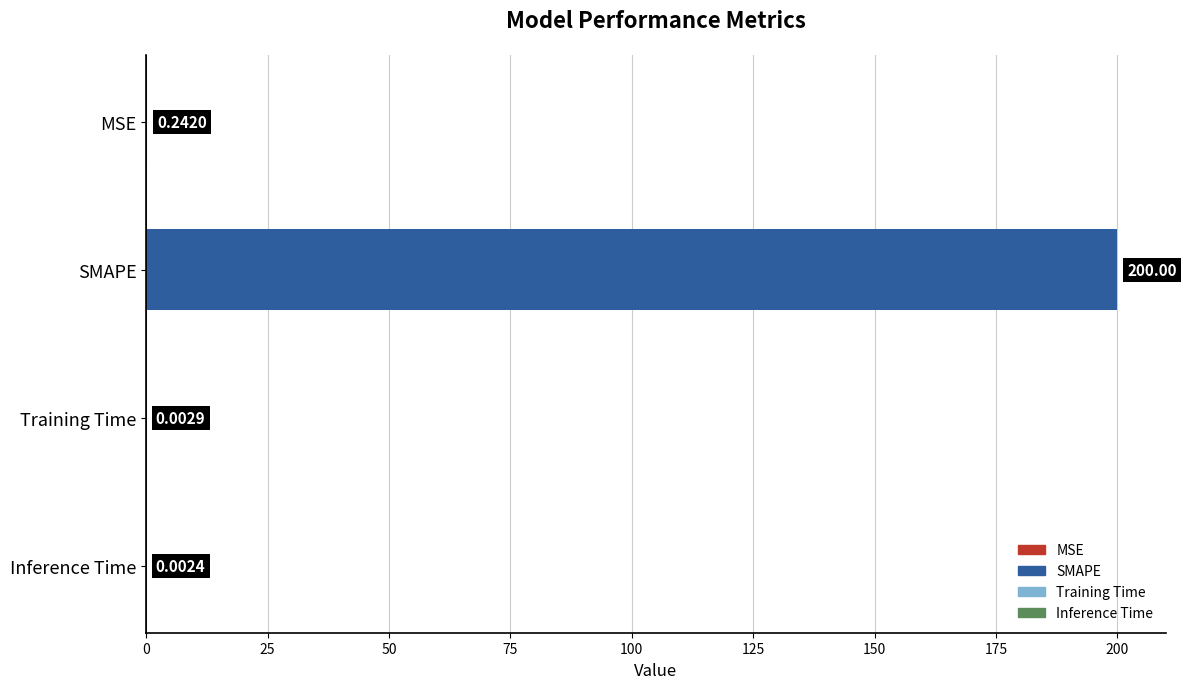

What is the sum of all values?

200.2